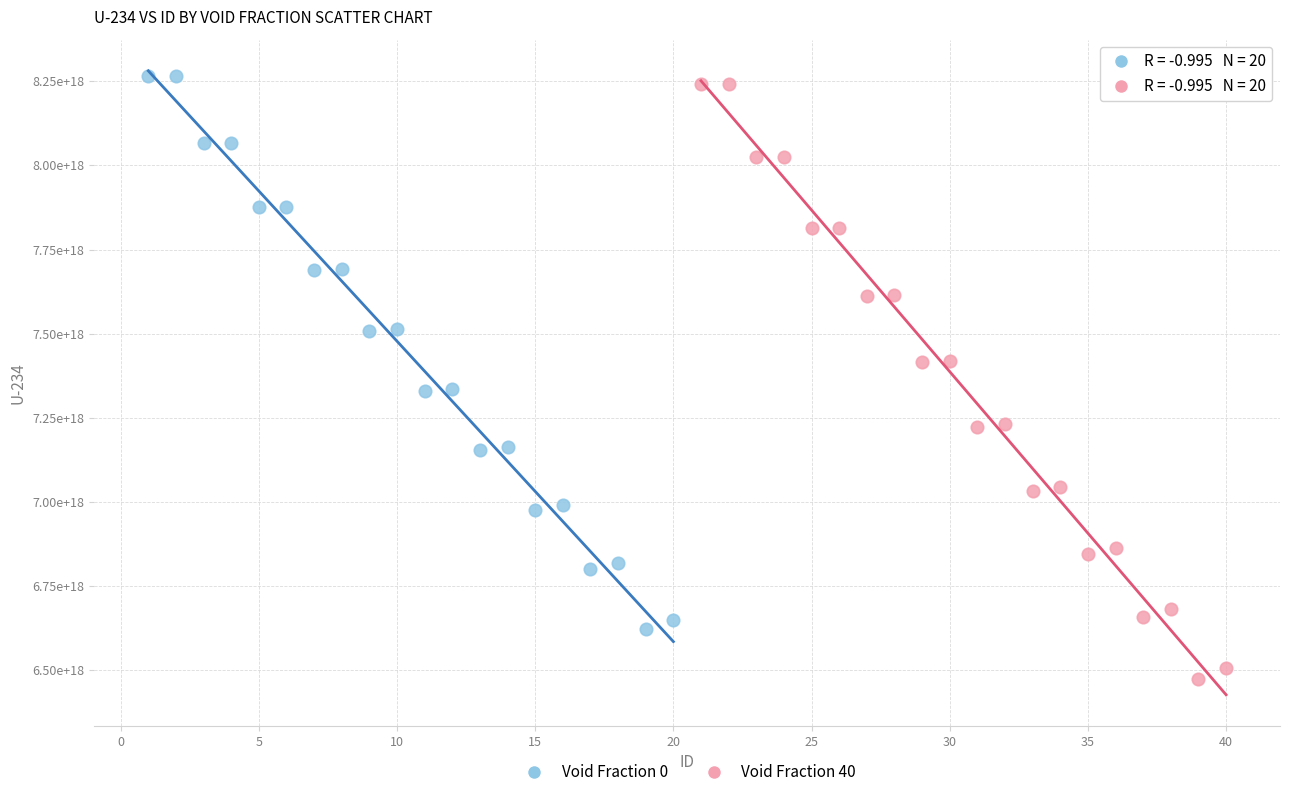

What are all the series names shown in the legend?

Void Fraction 0, Void Fraction 40